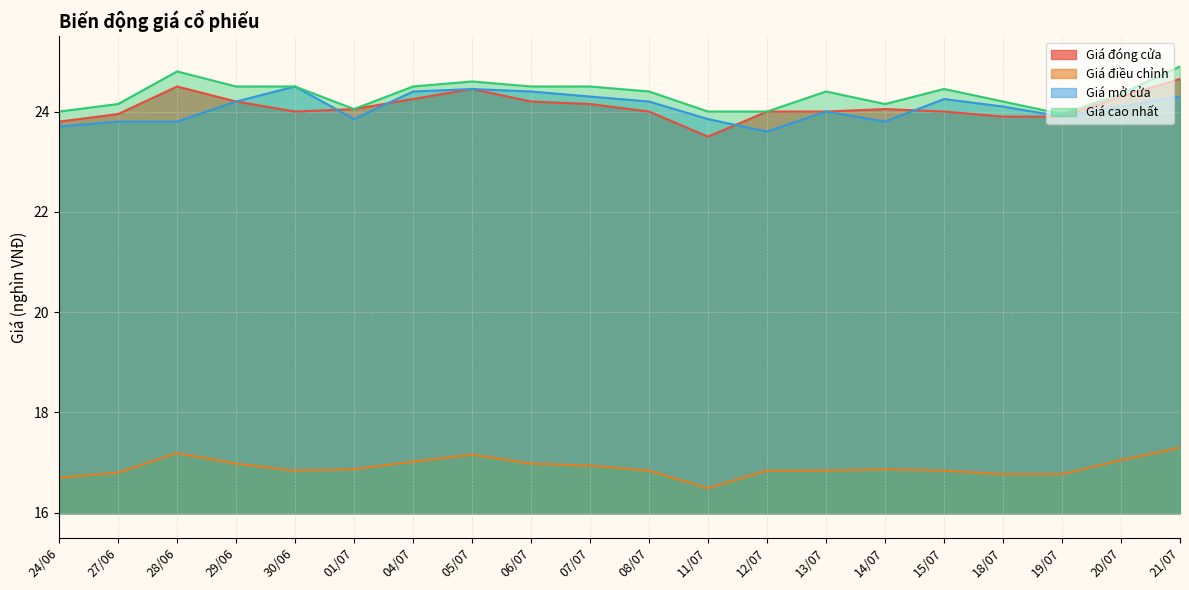

What position from the left is 30/06?

5